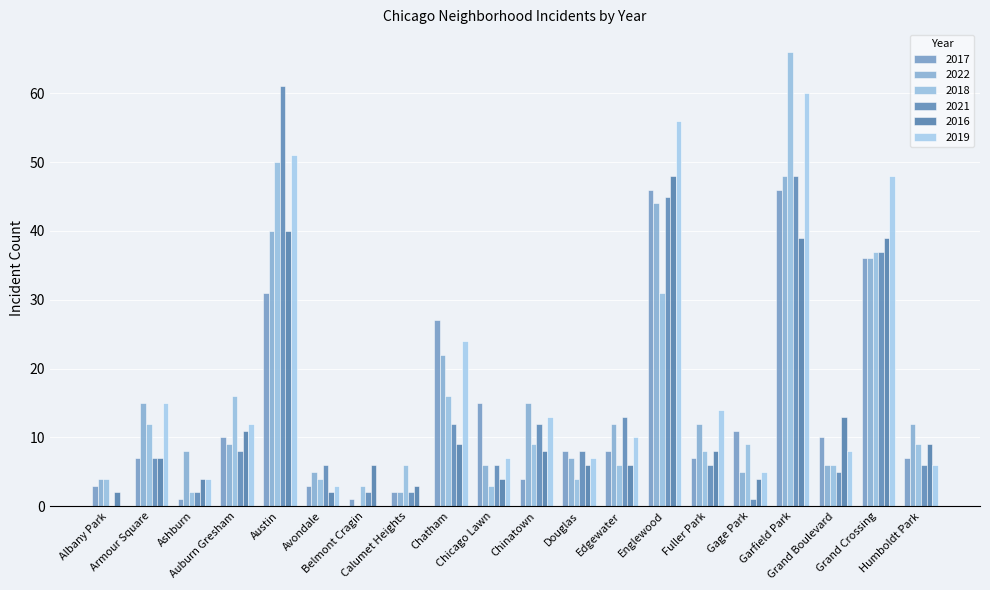

Where is 2021 nearest to the value 30?

Grand Crossing